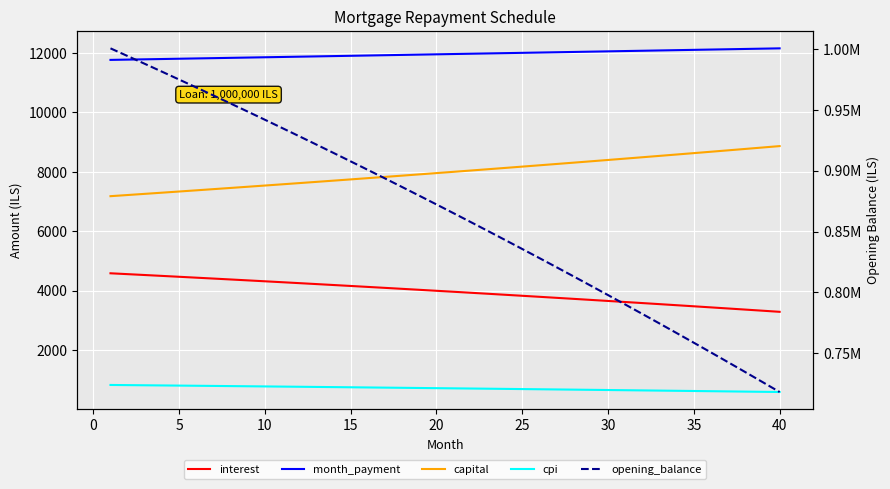

At how many categories does at least one series exceed 639847?

40